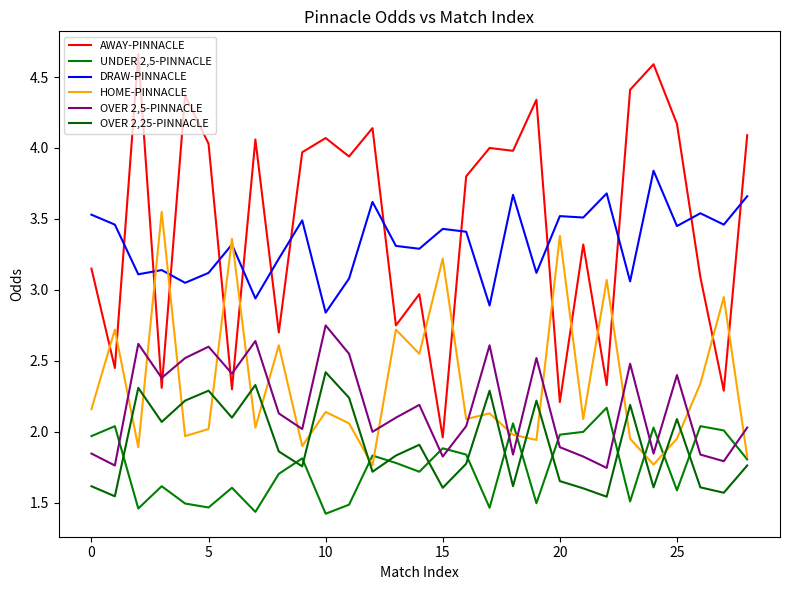

Does the chart have visible grid lines?

No